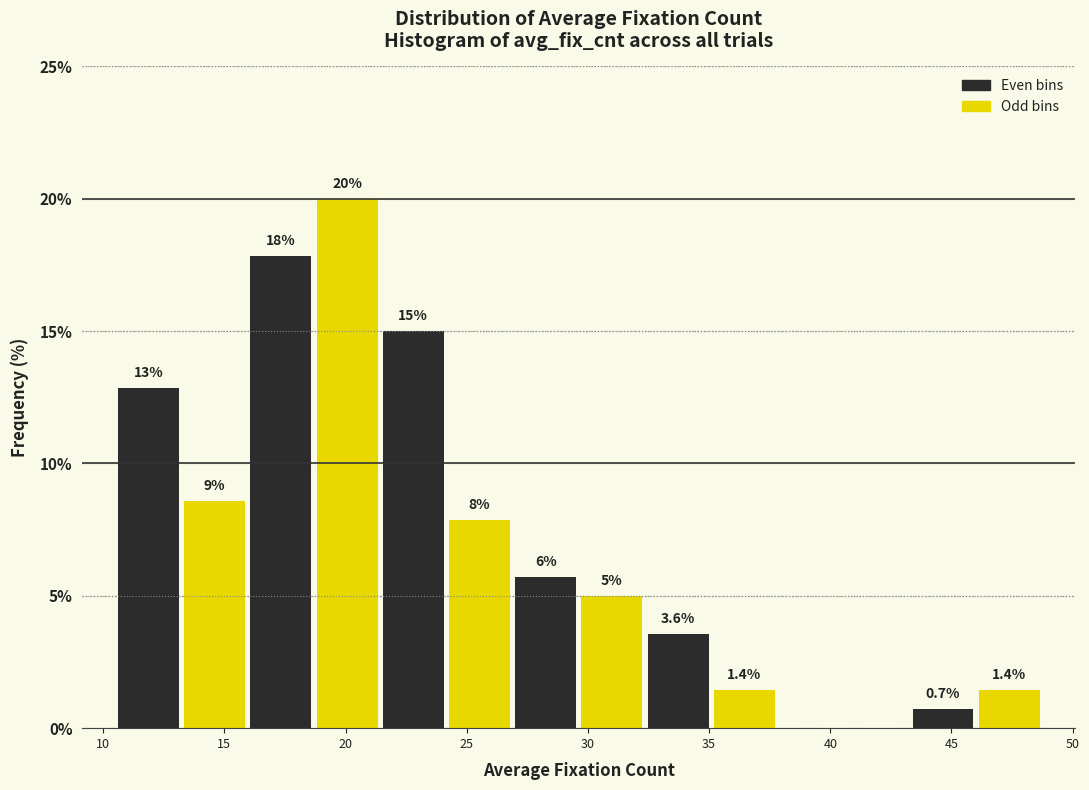

Over which range of the x-axis is the bar tallest?

18.5 to 21.5